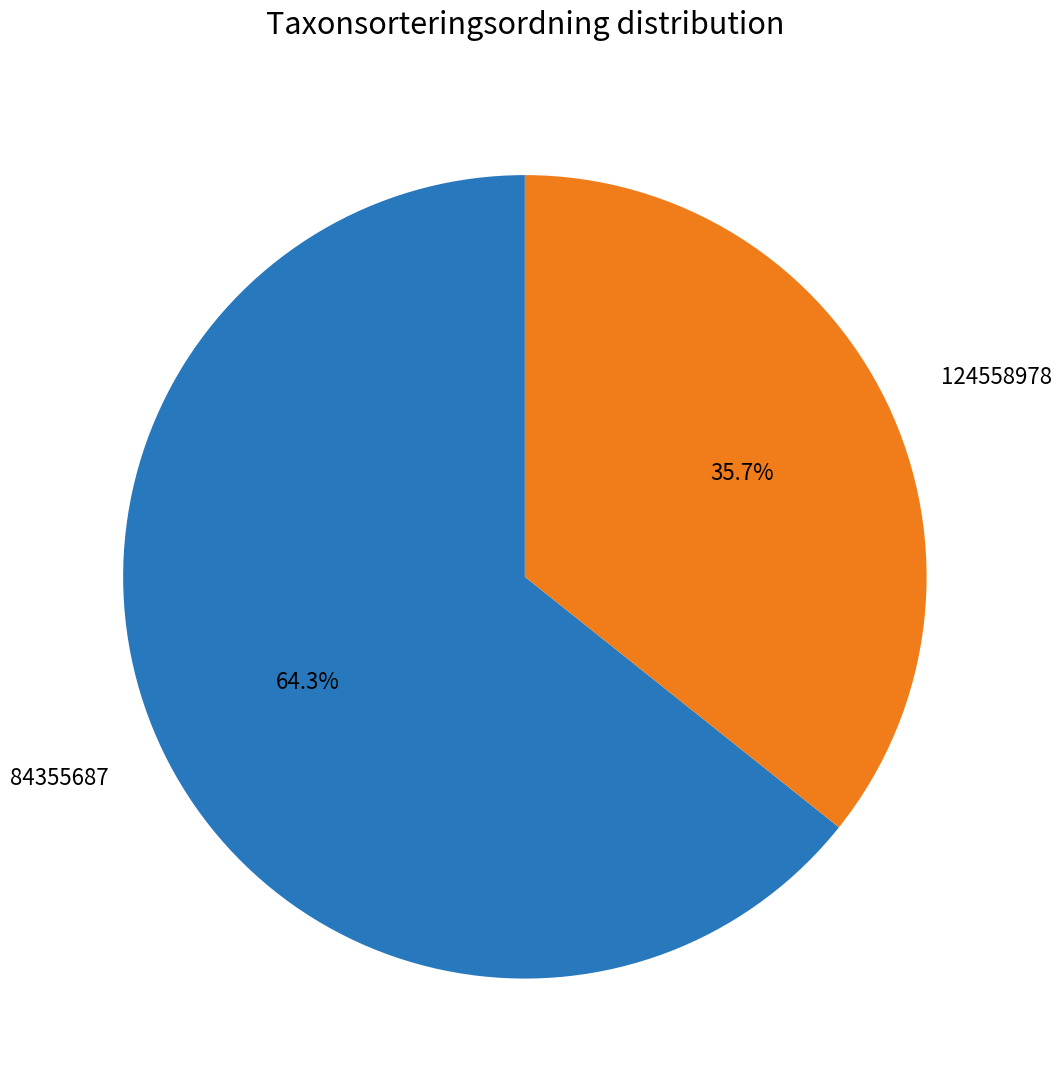

What is the smallest slice in the pie chart?

124558978